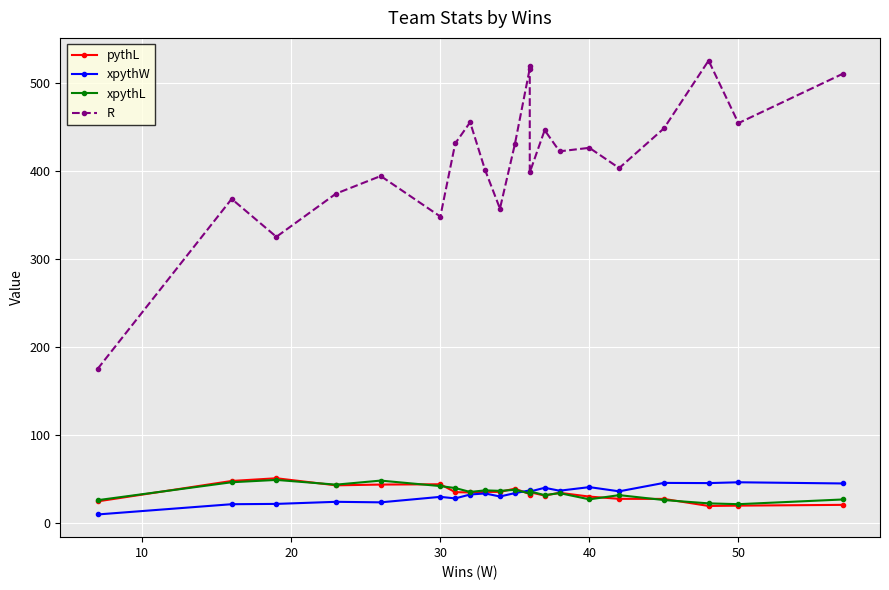

Rank the series by their maximum value, from lowest to highest.

xpythW, xpythL, pythL, R